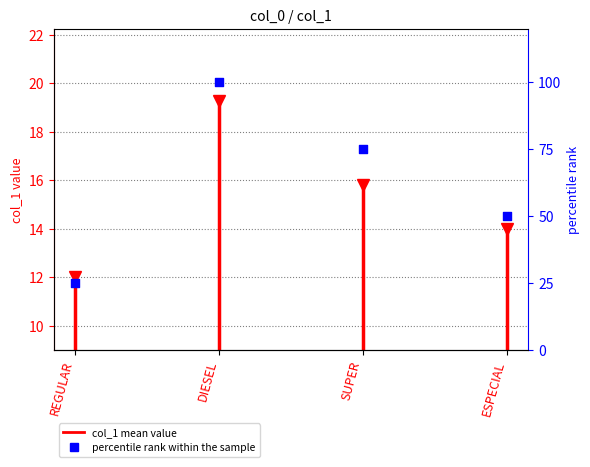

What is the ratio of the value at REGULAR to the value at ESPECIAL?

0.5